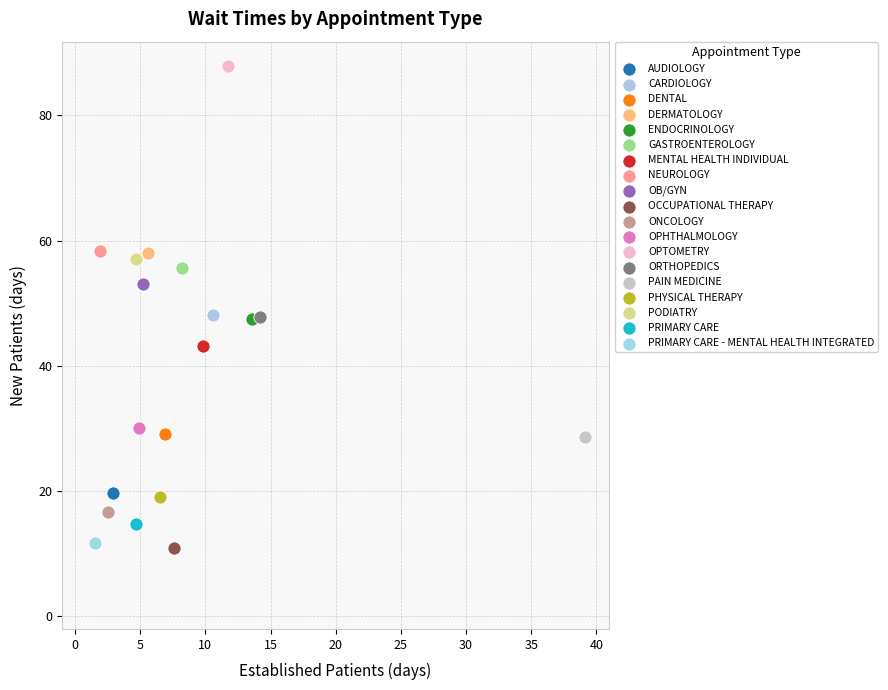

What are all the series names shown in the legend?

AUDIOLOGY, CARDIOLOGY, DENTAL, DERMATOLOGY, ENDOCRINOLOGY, GASTROENTEROLOGY, MENTAL HEALTH INDIVIDUAL, NEUROLOGY, OB/GYN, OCCUPATIONAL THERAPY, ONCOLOGY, OPHTHALMOLOGY, OPTOMETRY, ORTHOPEDICS, PAIN MEDICINE, PHYSICAL THERAPY, PODIATRY, PRIMARY CARE, PRIMARY CARE - MENTAL HEALTH INTEGRATED